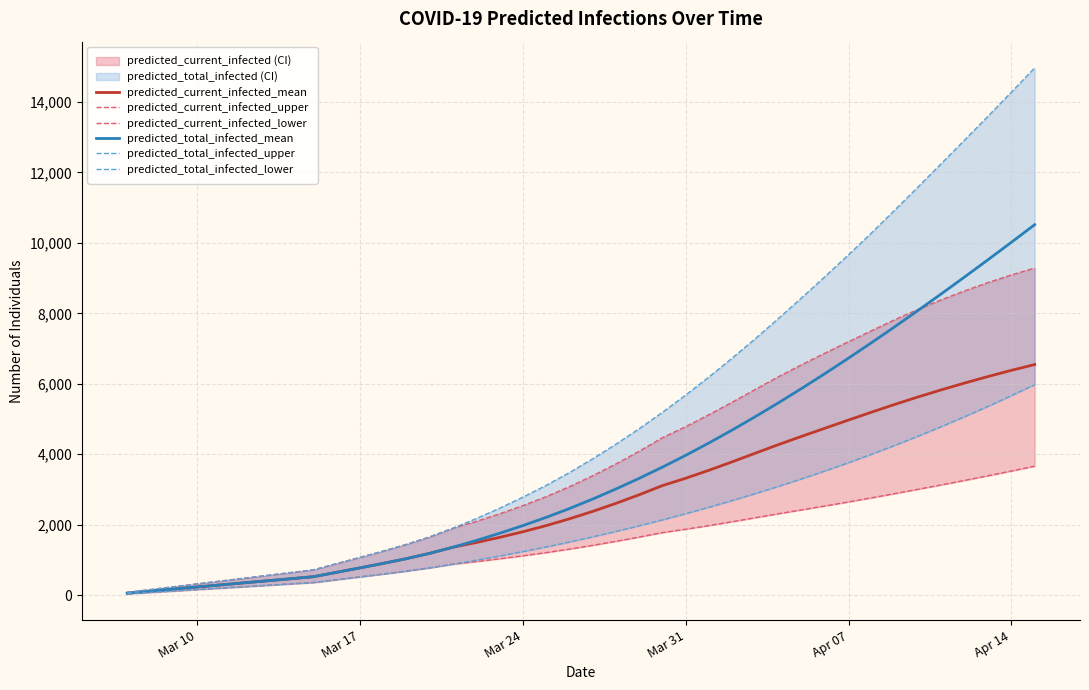

Reading left to right, extract all data points from this chart.

predicted_current_infected_mean: 58	117	175	233	291	350	408	466	525	650	775	903	1038	1188	1362	1495	1641	1800	1974	2167	2378	2606	2850	3110	3319	3546	3785	4032	4277	4512	4742	4971	5197	5418	5629	5831	6023	6207	6382	6546
predicted_current_infected_upper: 80	160	240	320	400	480	560	640	720	896	1072	1252	1442	1655	1902	2095	2308	2541	2796	3079	3389	3724	4084	4469	4783	5122	5478	5842	6205	6547	6875	7194	7510	7822	8116	8388	8639	8874	9089	9285
predicted_current_infected_lower: 40	80	120	160	200	240	280	320	360	440	519	600	685	777	881	954	1033	1118	1209	1308	1415	1529	1650	1777	1873	1976	2086	2200	2314	2424	2534	2648	2765	2885	3008	3132	3260	3391	3525	3661
predicted_total_infected_mean: 58	117	175	233	291	350	408	466	525	650	775	903	1038	1188	1362	1553	1757	1975	2208	2458	2728	3014	3316	3634	3969	4321	4688	5070	5465	5874	6295	6728	7172	7625	8088	8558	9037	9523	10016	10515
predicted_total_infected_upper: 80	160	240	320	400	480	560	640	720	896	1072	1252	1442	1655	1902	2175	2468	2781	3116	3479	3869	4284	4724	5189	5679	6193	6729	7284	7860	8449	9050	9661	10290	10937	11594	12257	12923	13597	14277	14964
predicted_total_infected_lower: 40	80	120	160	200	240	280	320	360	440	519	600	685	777	881	994	1113	1238	1369	1508	1655	1809	1970	2137	2313	2496	2687	2885	3091	3305	3528	3761	4003	4254	4516	4788	5069	5361	5663	5975